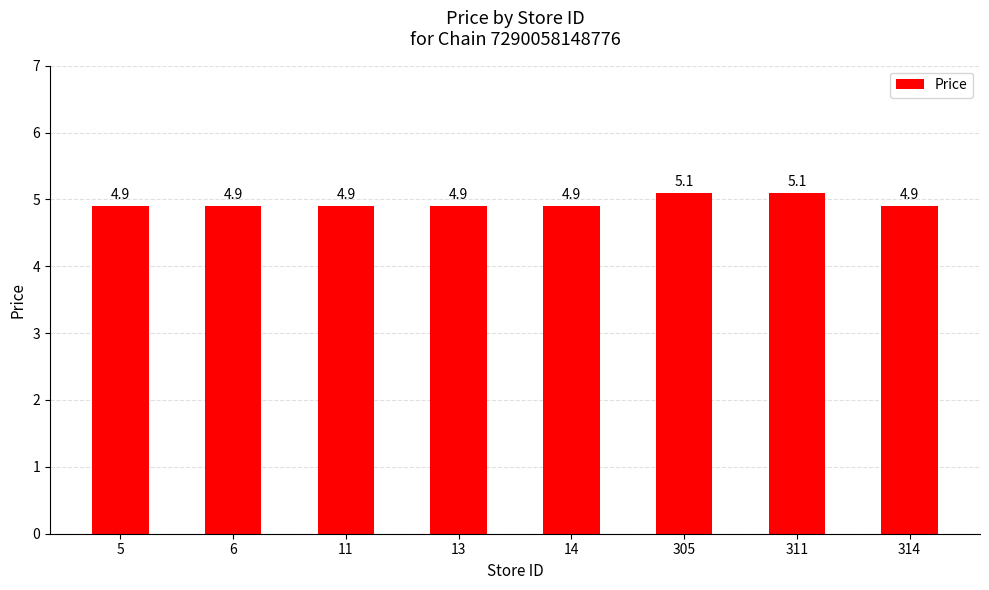

What is the ratio of the value at 5 to the value at 14?

1.0